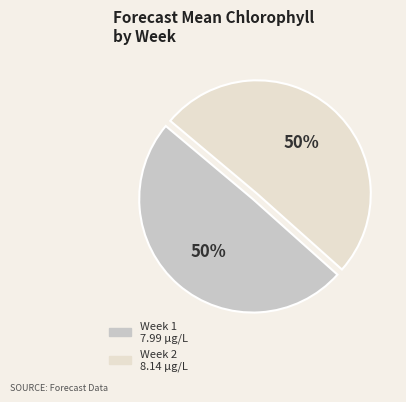

Combined, do Week 1 and Week 2 account for over 50%?

Yes